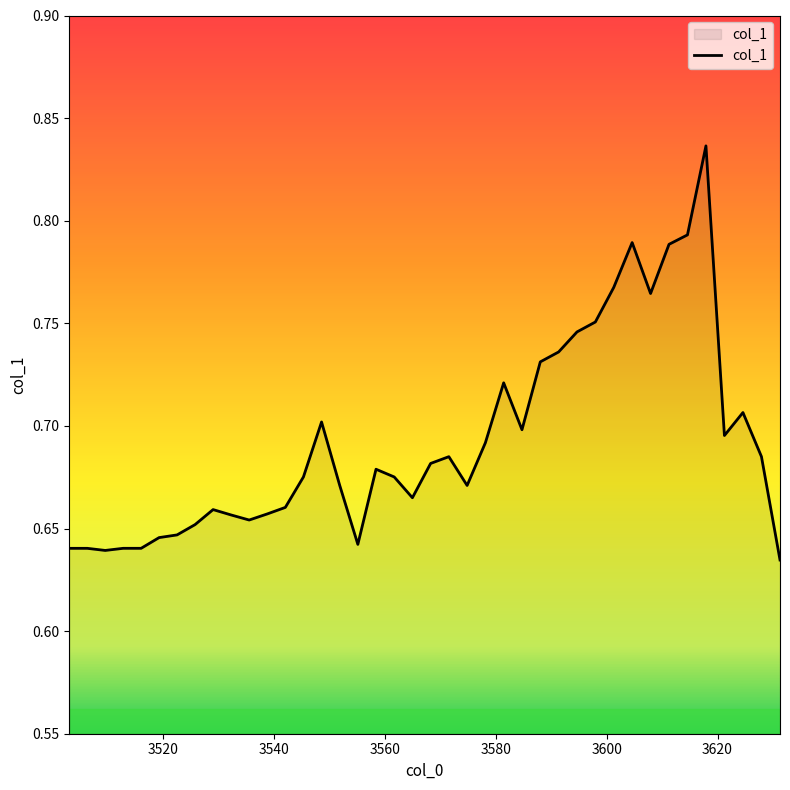

Reading left to right, list all the values displayed in this chart.

0.6	0.6	0.6	0.6	0.6	0.6	0.6	0.7	0.7	0.7	0.7	0.7	0.7	0.7	0.7	0.7	0.6	0.7	0.7	0.7	0.7	0.7	0.7	0.7	0.7	0.7	0.7	0.7	0.7	0.8	0.8	0.8	0.8	0.8	0.8	0.8	0.7	0.7	0.7	0.6